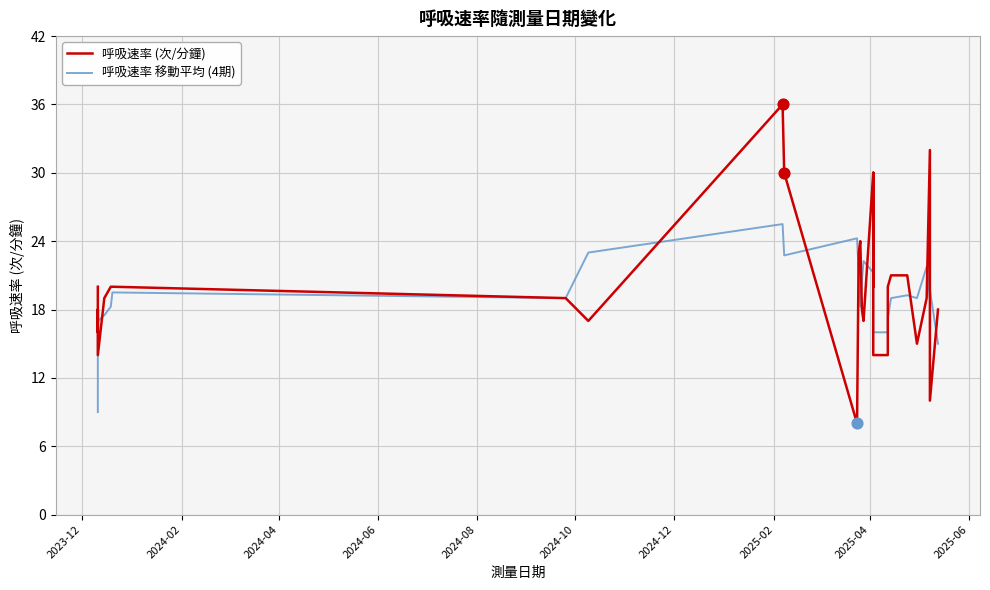

Which series reaches the minimum Y coordinate?

呼吸速率 (次/分鐘)